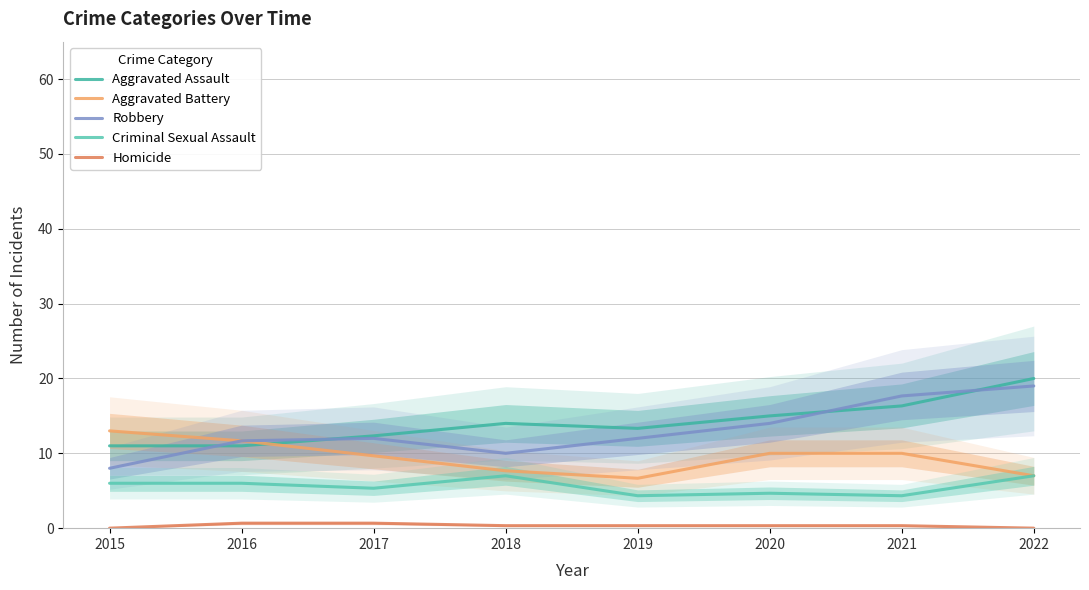

The Aggravated Battery series shows 9.7 at 2017. True or false?

True